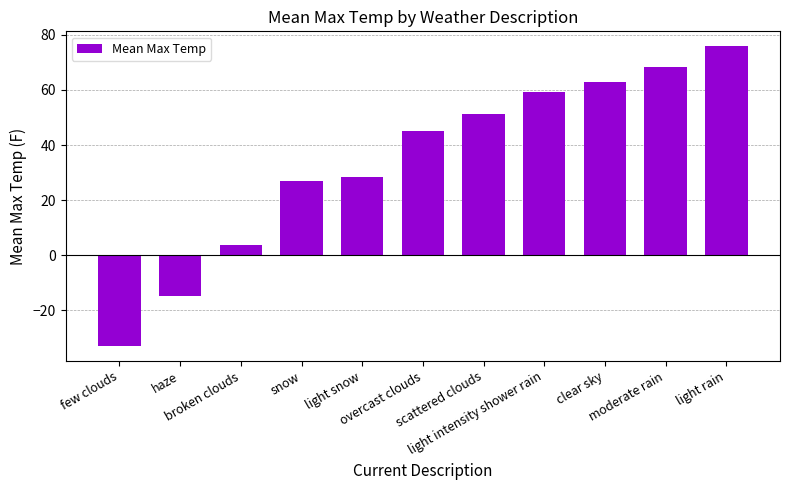

How many series are shown in this chart?

1